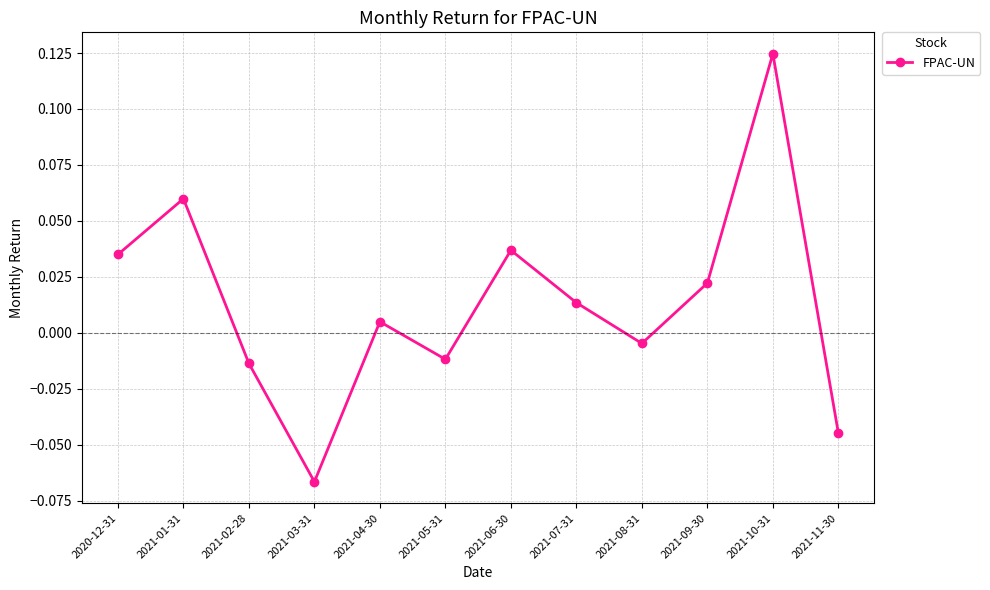

The chart shows a value of -0.1 at 2021-11-30. True or false?

False